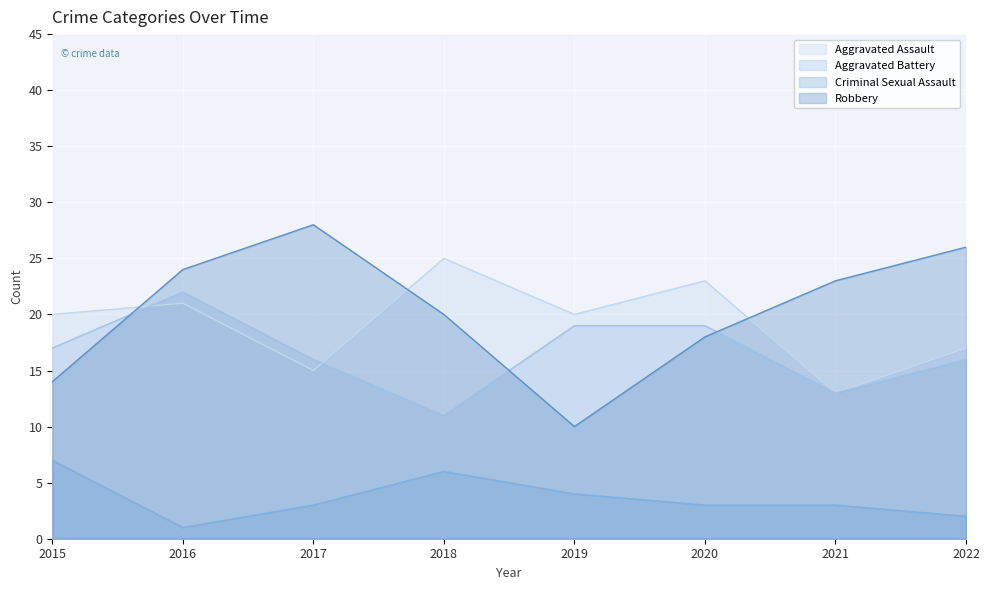

Where do Robbery and Aggravated Battery first cross each other?

2015 and 2016